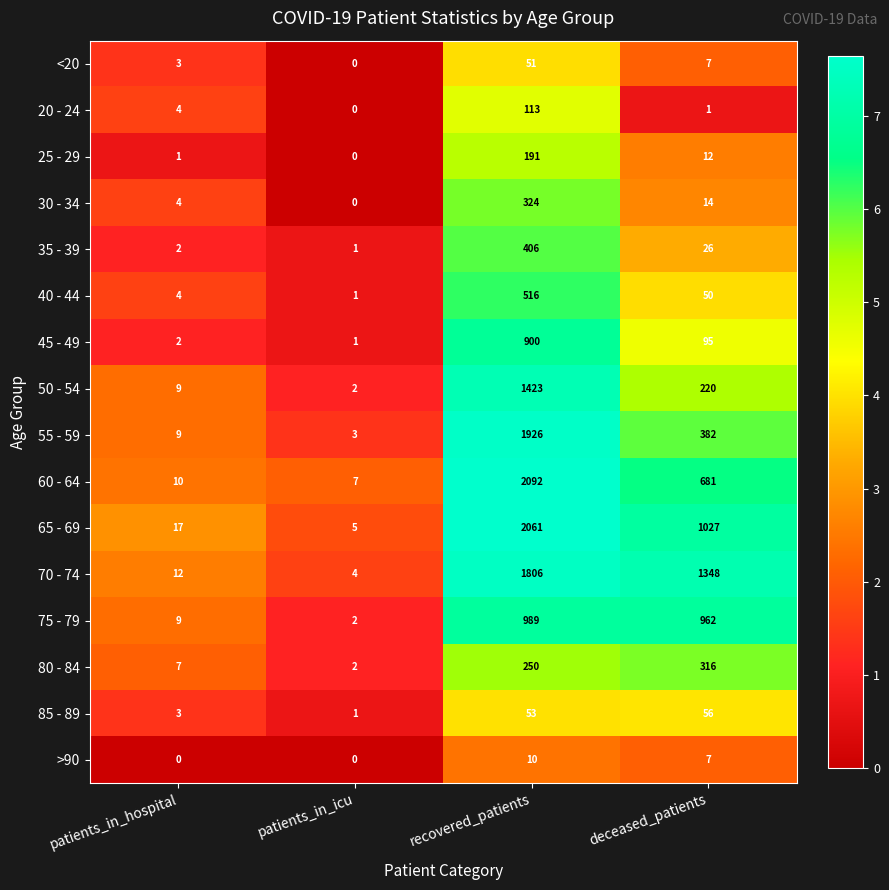

What is the difference between the maximum and minimum values in the 25 - 29 series?

191